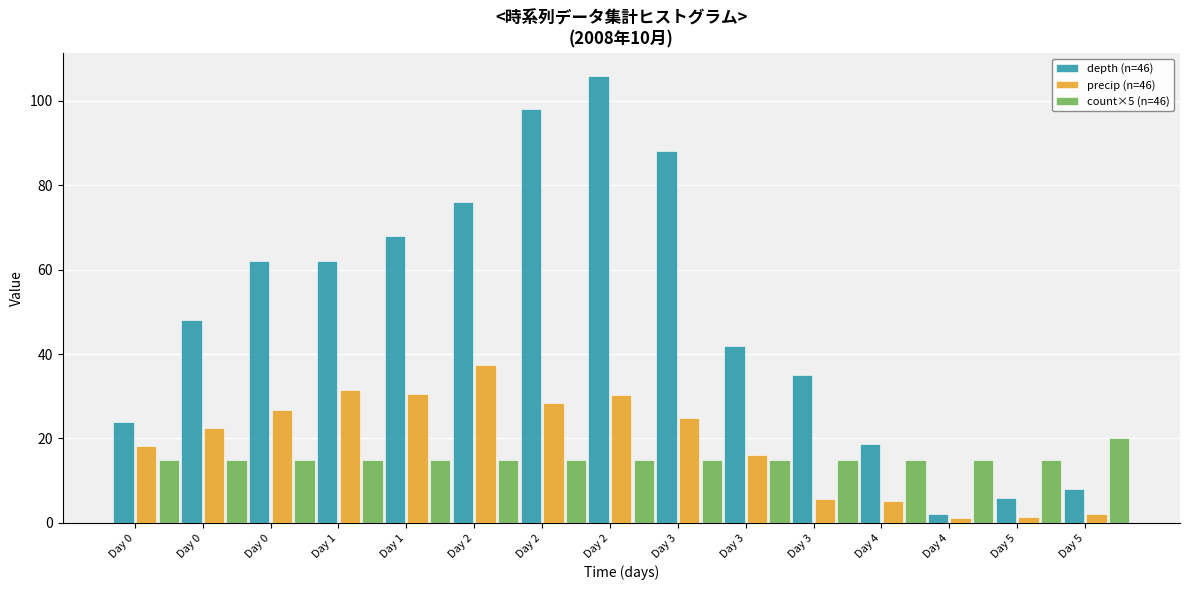

How many bars are there in total?

45